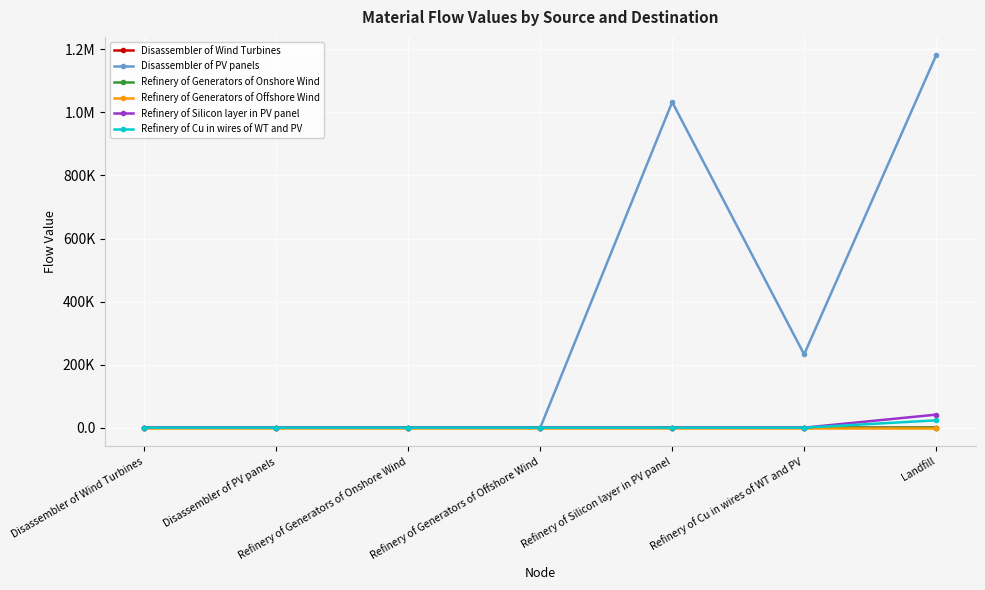

What is the difference between the maximum and minimum values in the Refinery of Generators of Onshore Wind series?

0.4